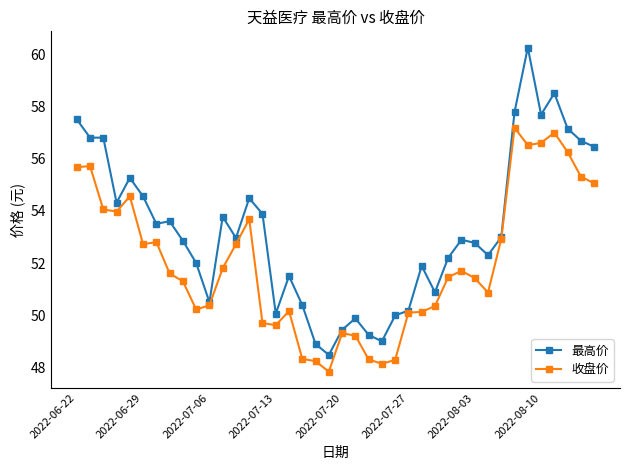

Which series has the widest spread of values?

最高价